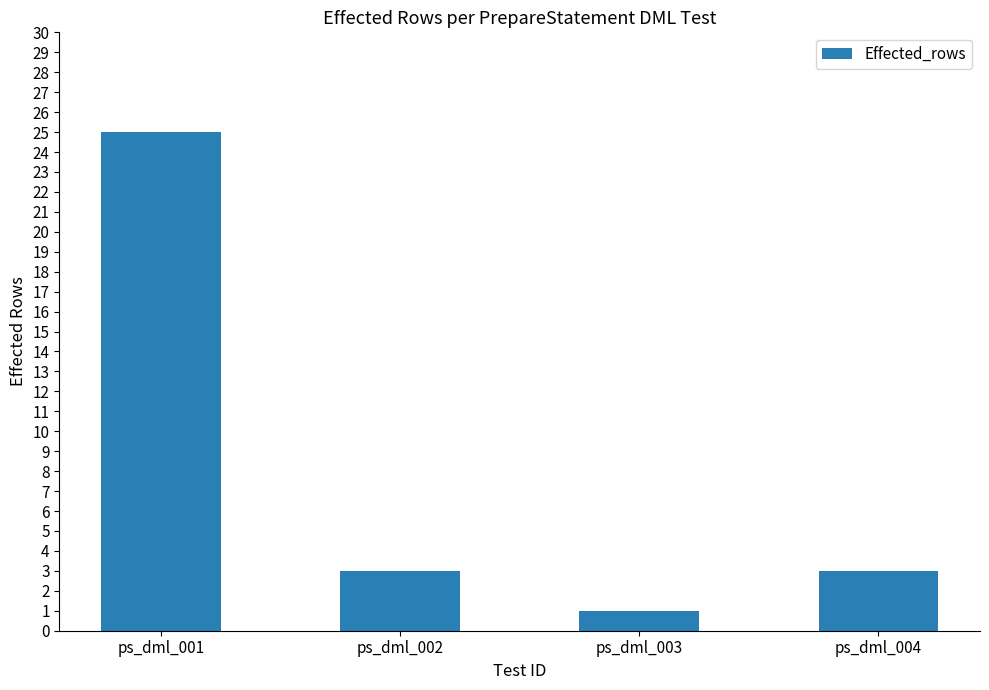

Between ps_dml_002 and ps_dml_001, which is larger?

ps_dml_001